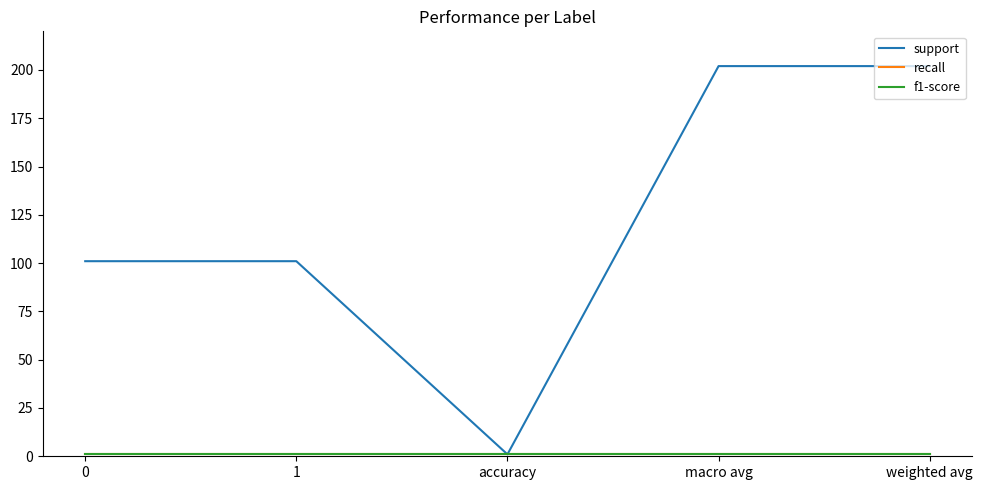

Reading left to right, transcribe all the data shown in this chart.

support: 101	101	1	202	202
recall: 1	1	1	1	1
f1-score: 1	1	1	1	1